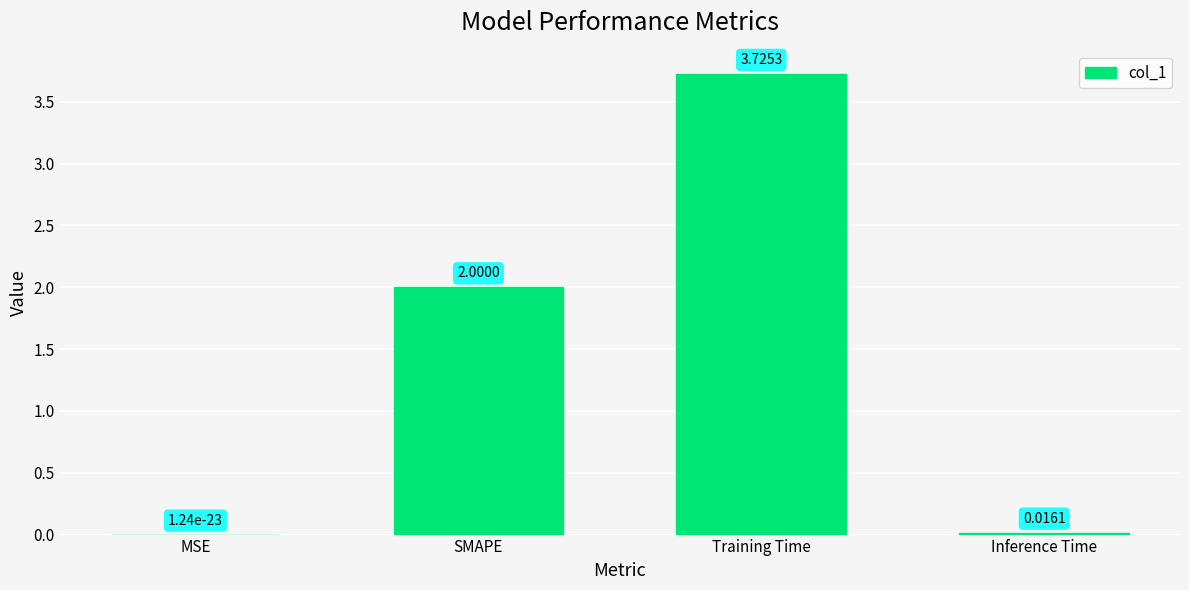

Where is the data nearest to the value 1?

Inference Time